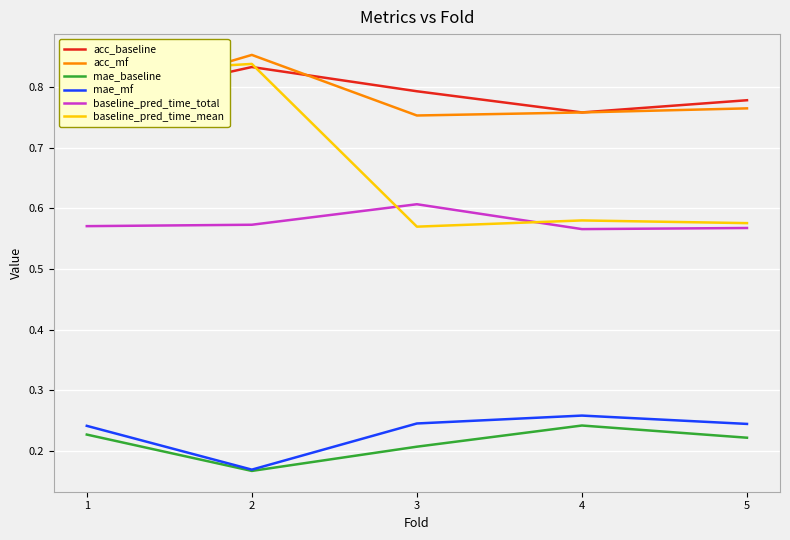

True or false: acc_baseline and baseline_pred_time_total cross at least once.

False